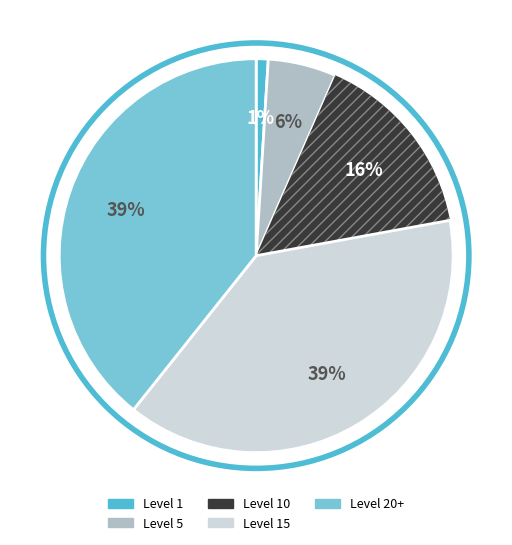

To the nearest percent, what is the average slice percentage?

20%